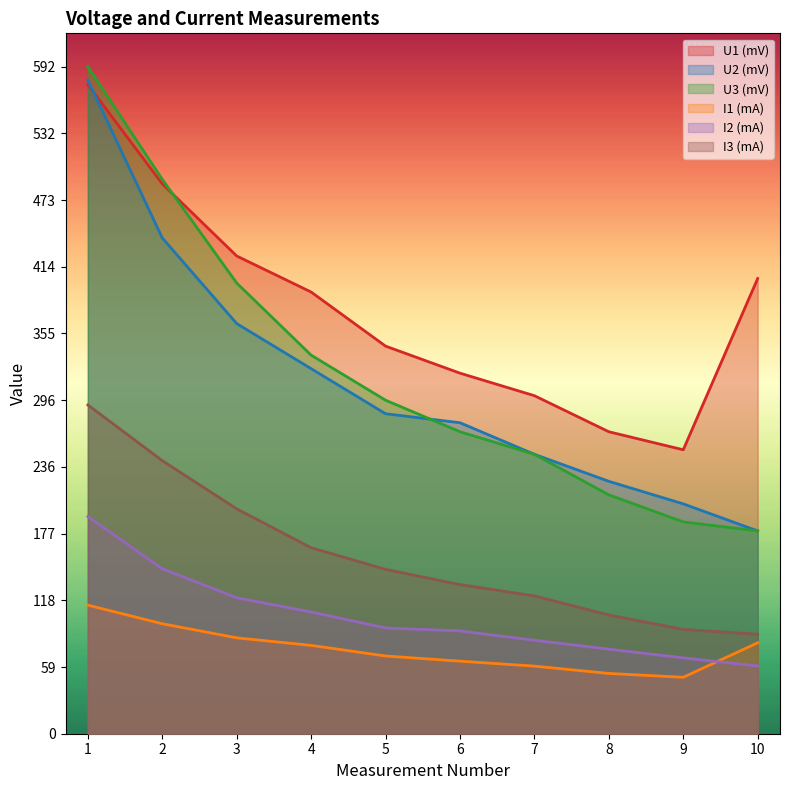

Where does the U3 (mV) series first go above 296?

1